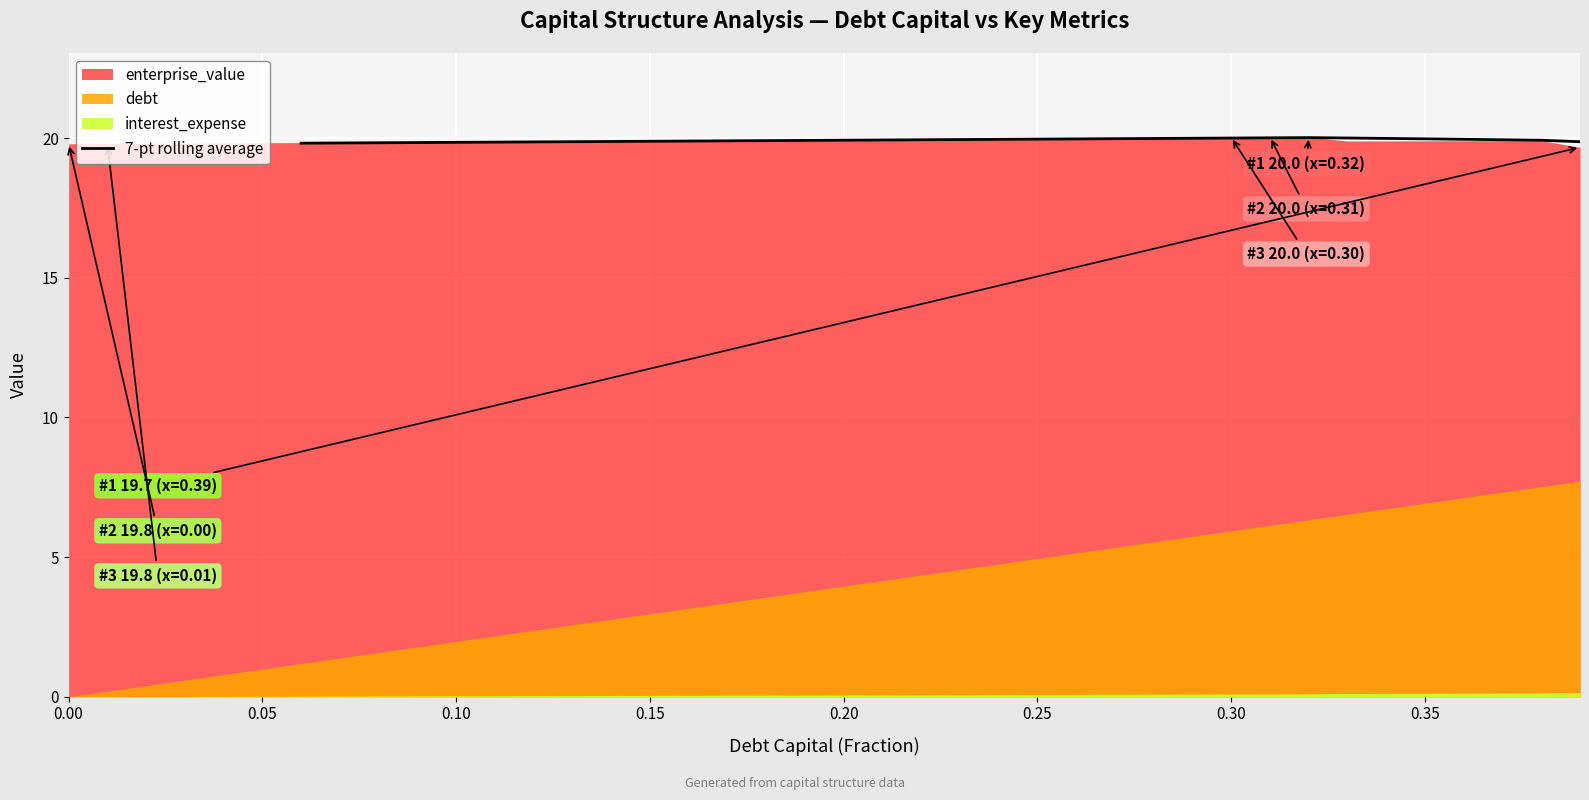

How many lines are shown in the chart?

1